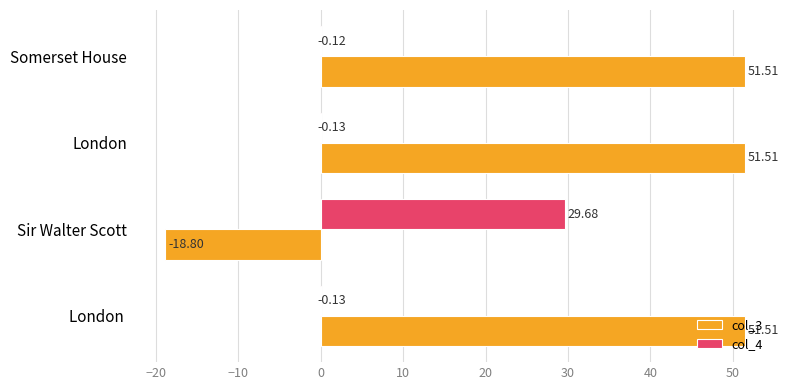

Which category has the highest value in the col_4 series?

Sir Walter Scott